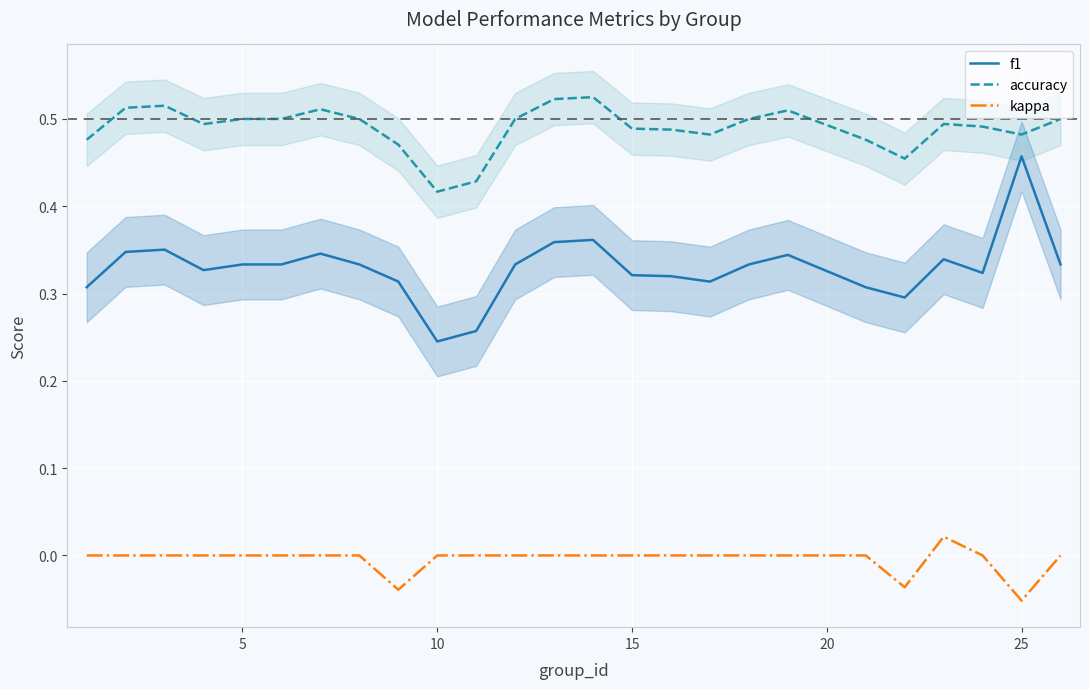

What is the difference between the maximum and minimum values in the accuracy series?

0.1